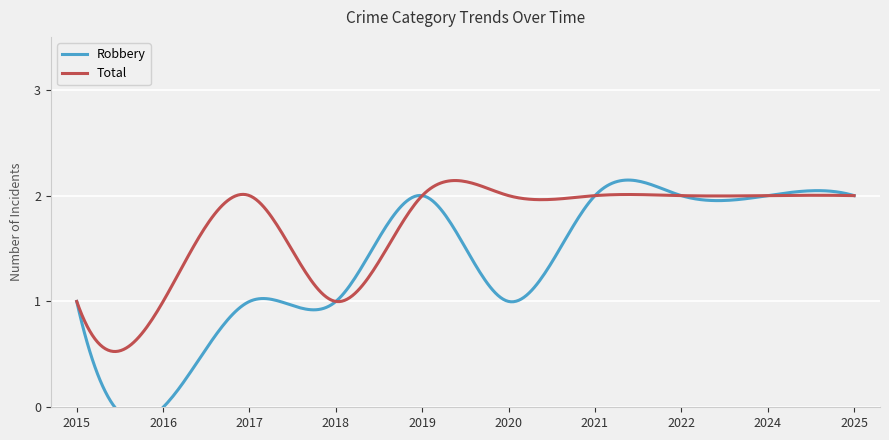

True or false: Total and Robbery intersect in this chart.

False